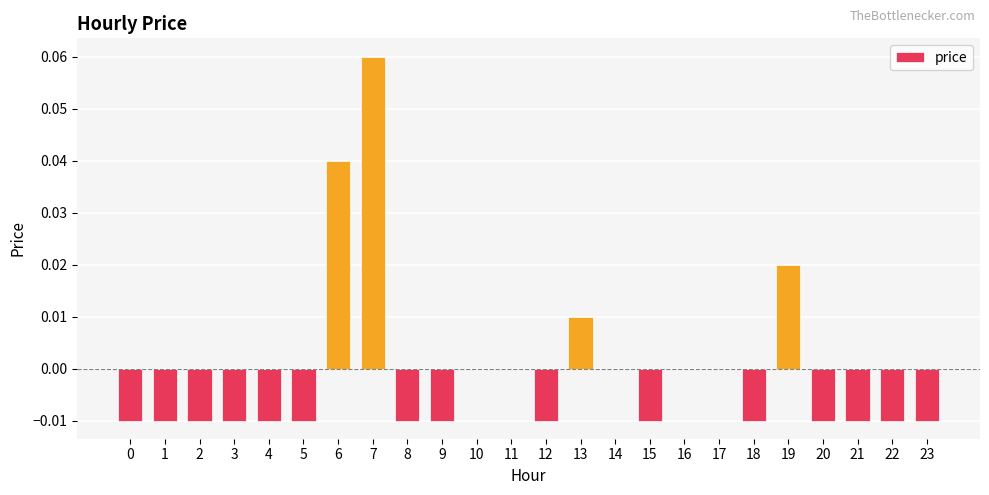

The chart shows a value of -0.0 at 9. True or false?

True